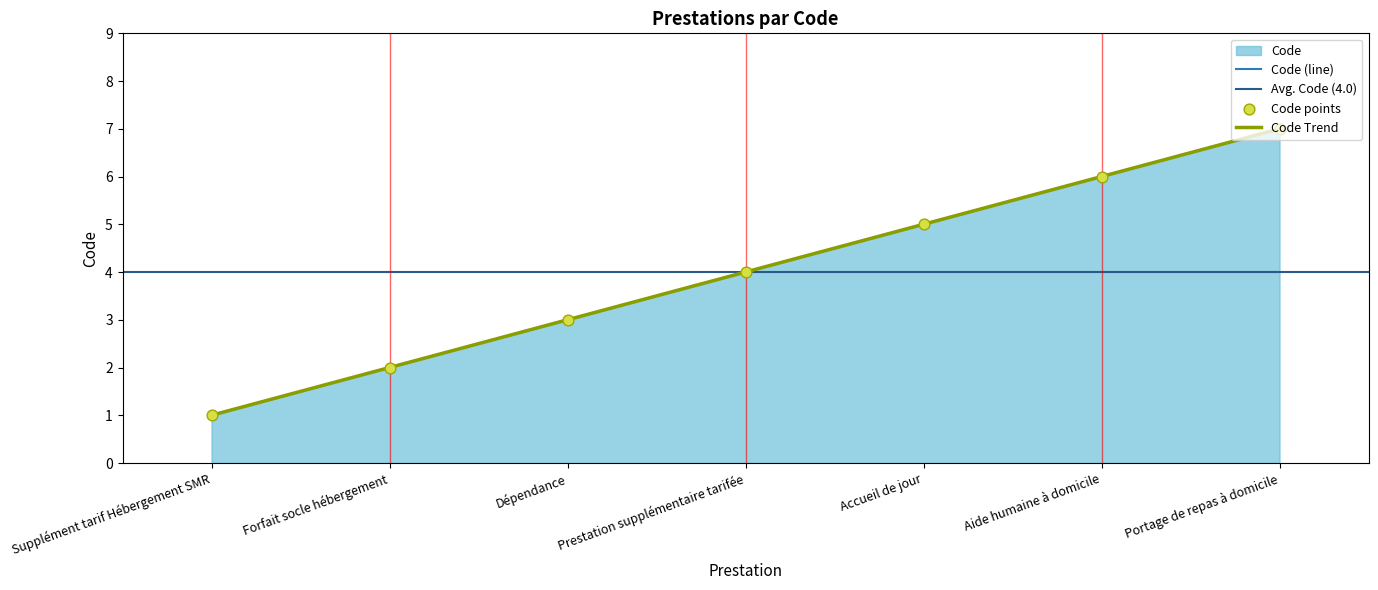

Between Dépendance and Aide humaine à domicile, which is larger?

Aide humaine à domicile